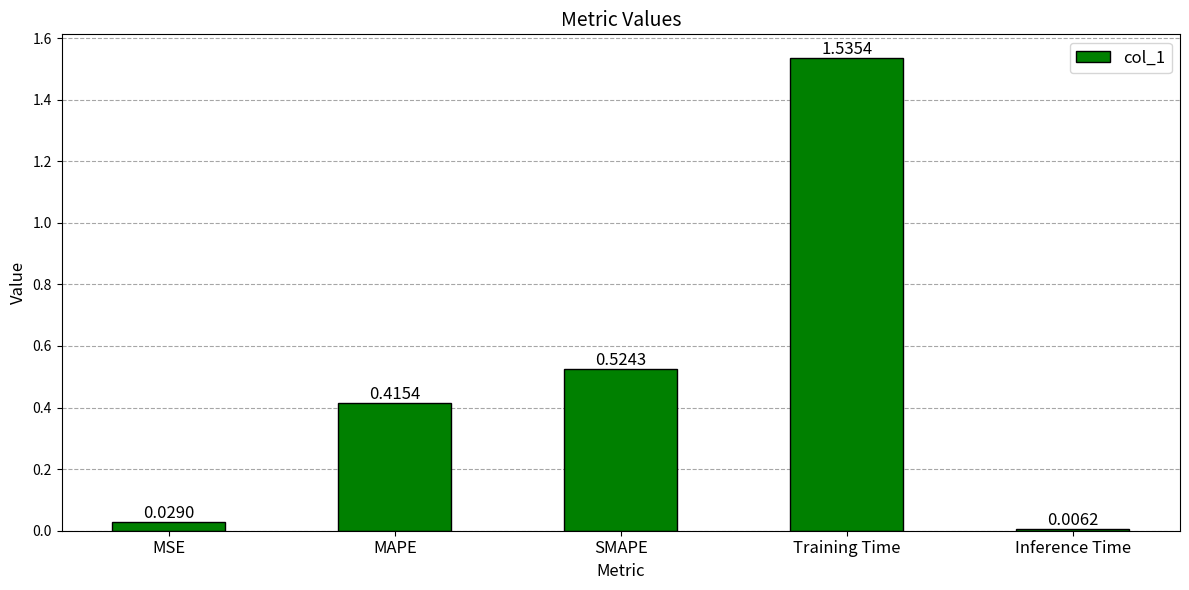

At which label is the value closest to 0?

Inference Time